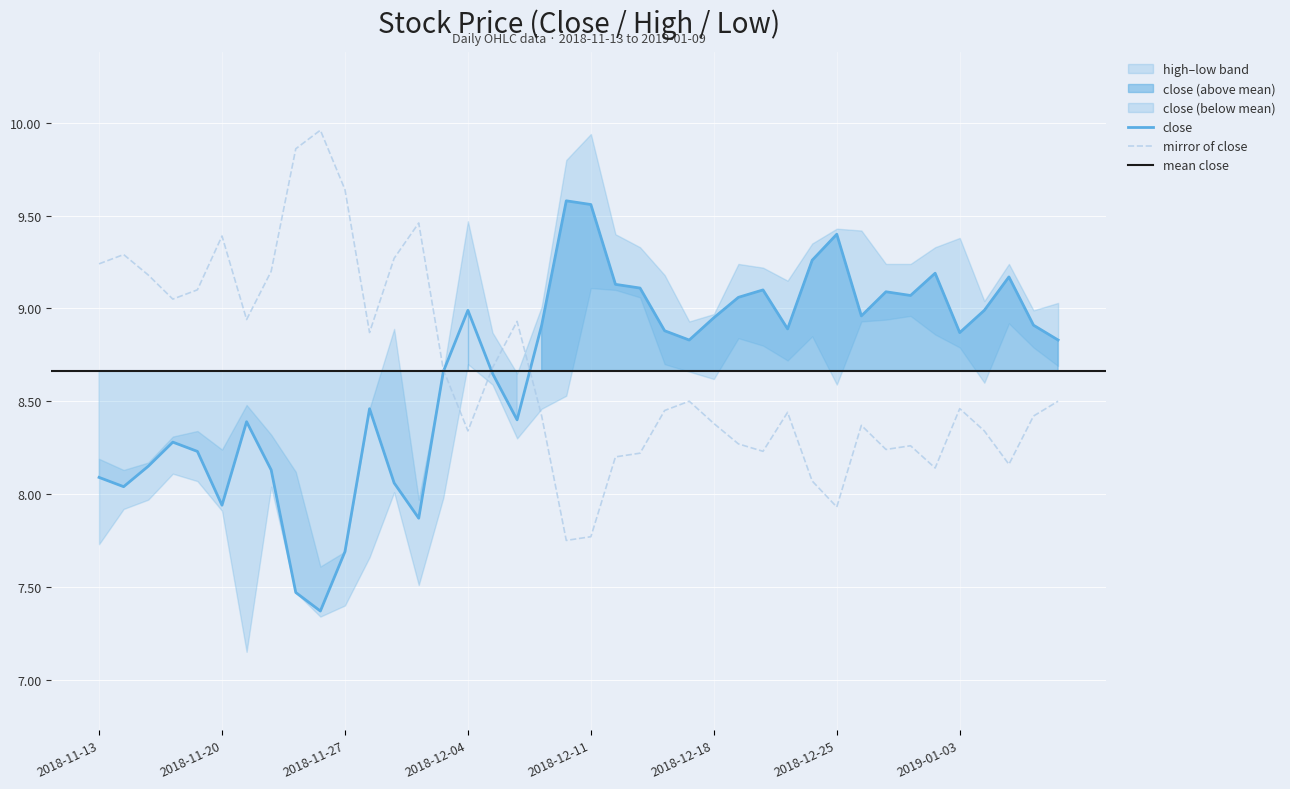

What is the difference between the second highest and second lowest values in the high series?

2.1